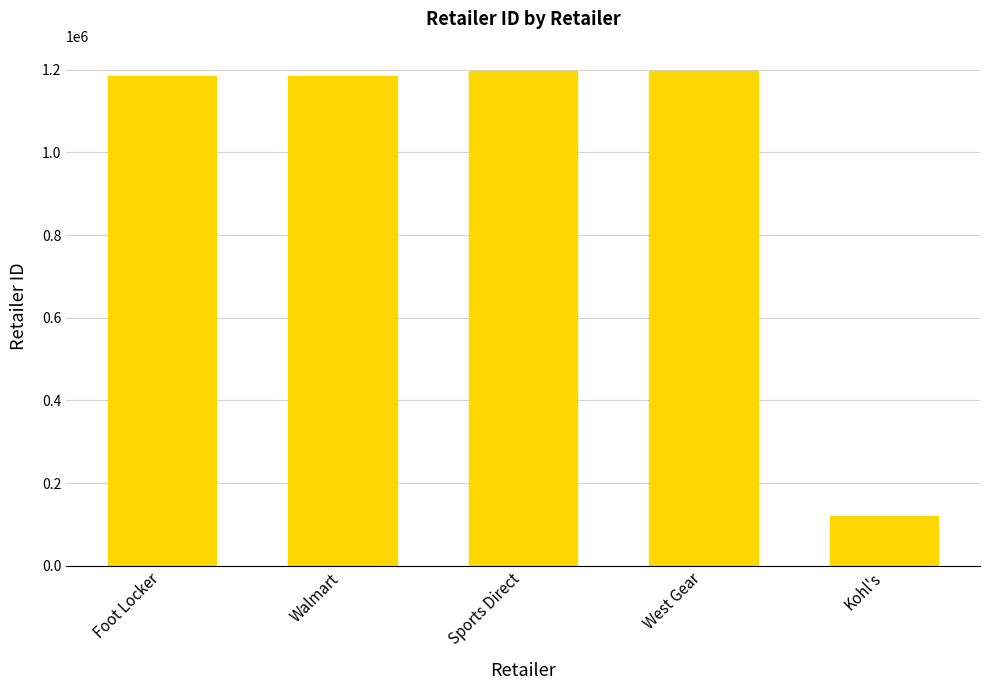

The value at West Gear is 1197832. True or false?

True